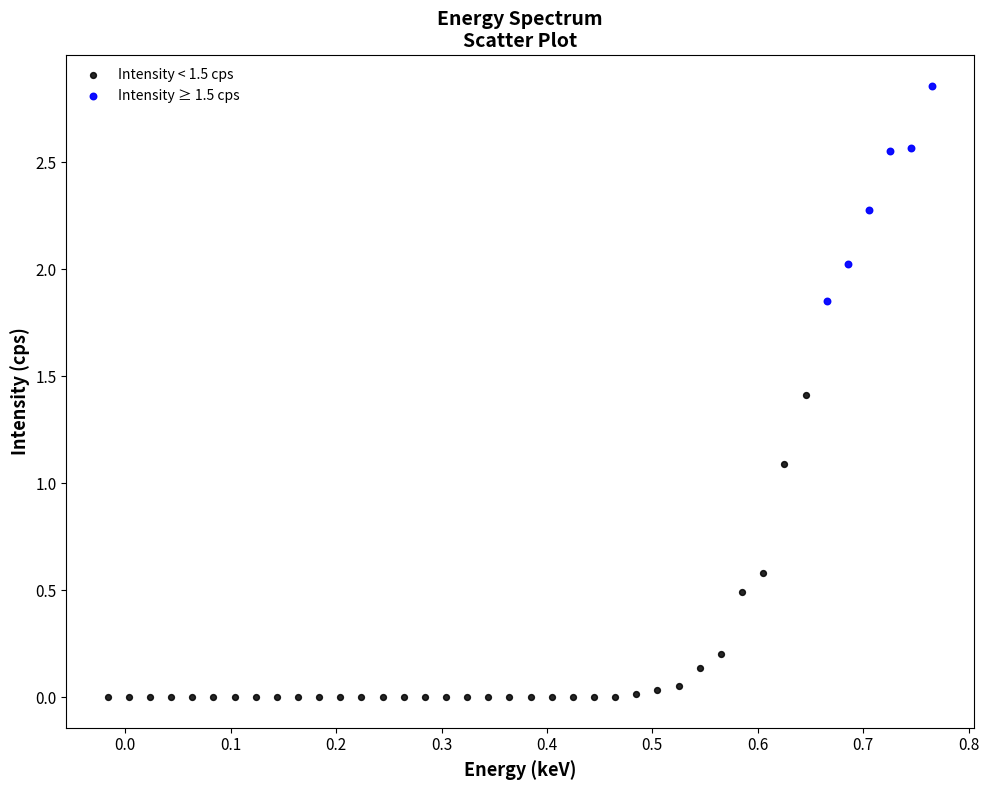

What are all the series names shown in the legend?

Intensity < 1.5 cps, Intensity ≥ 1.5 cps